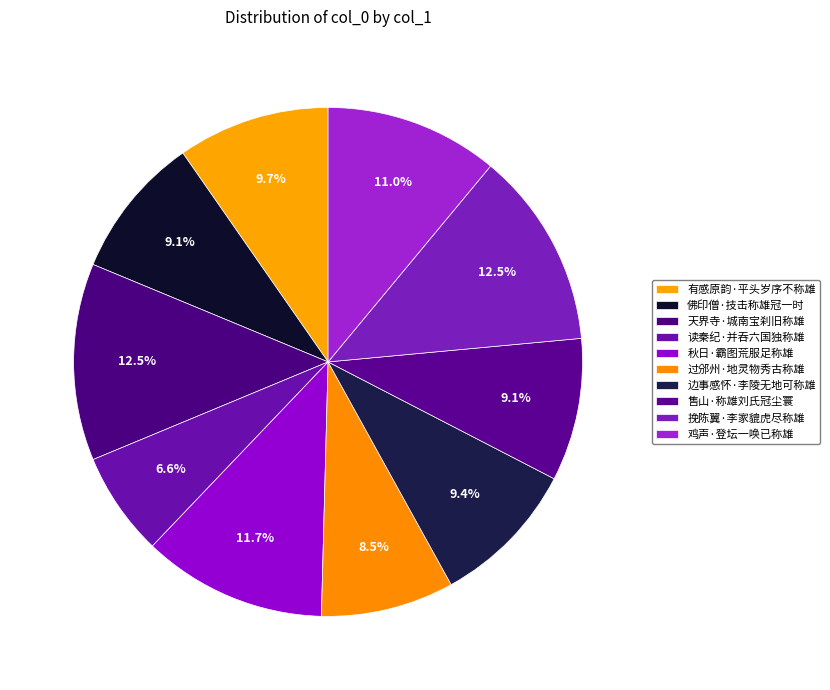

To the nearest percent, what percentage of the pie is 过邠州·地灵物秀古称雄?

8%